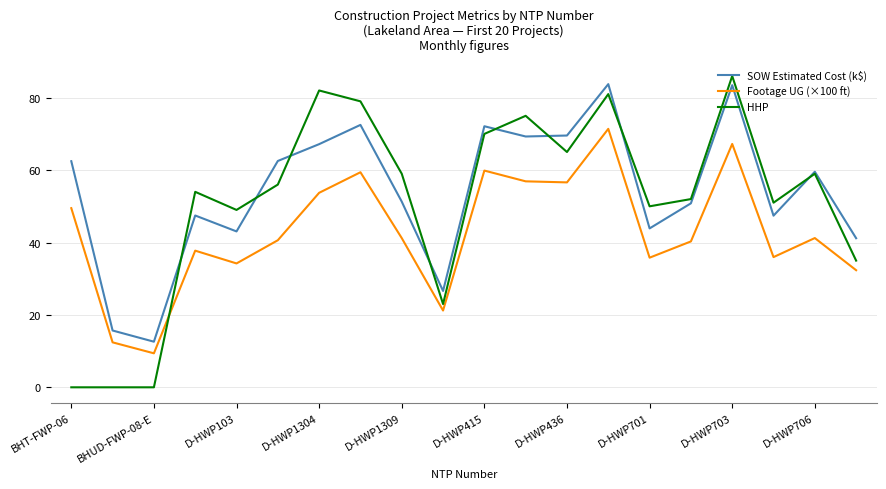

After their last crossing, which series has the higher values: HHP or Footage UG (×100 ft)?

HHP